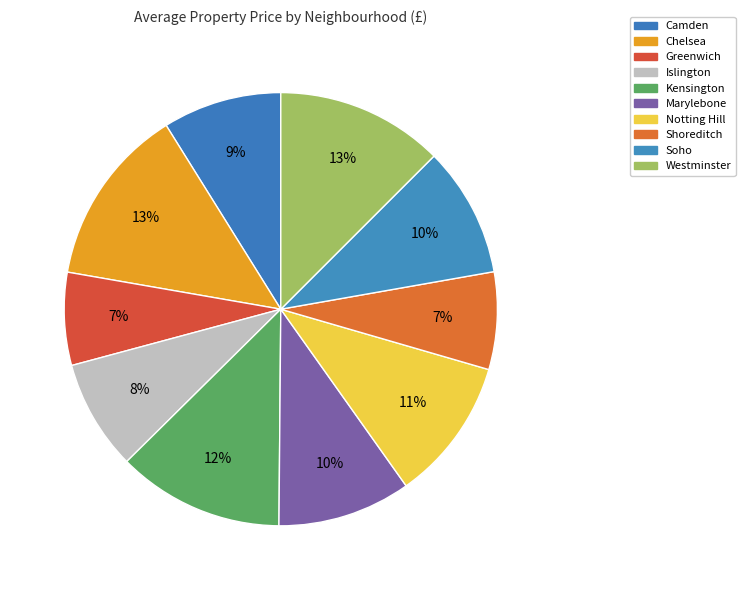

What is the total percentage of Soho and Marylebone?

19.7%